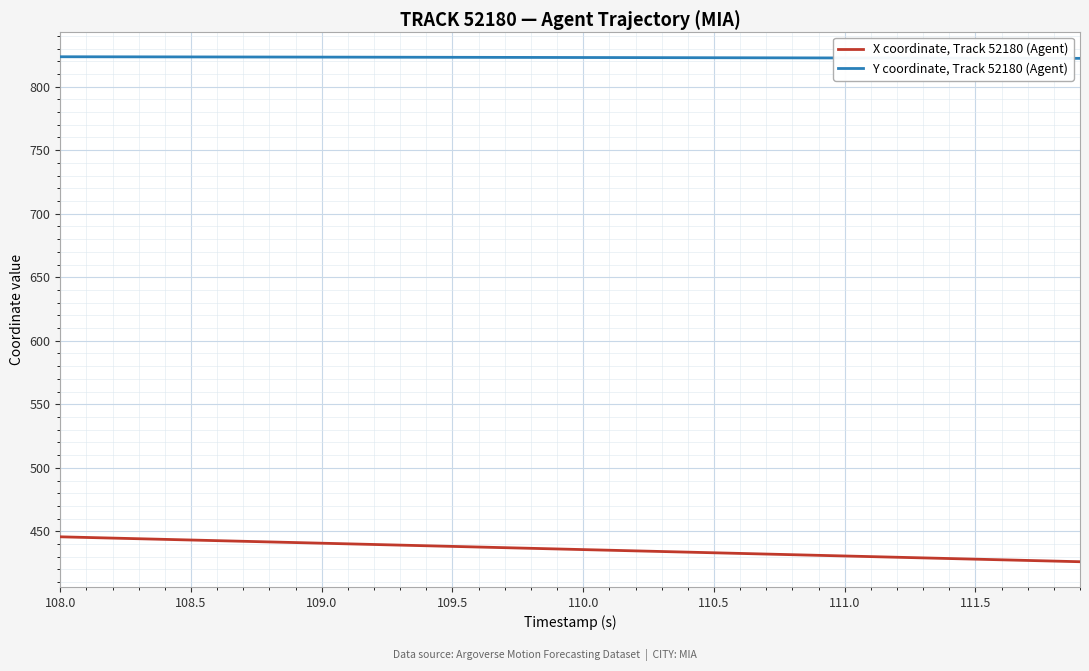

What is the difference between the maximum and minimum values in the X coordinate, Track 52180 (Agent) series?

19.6